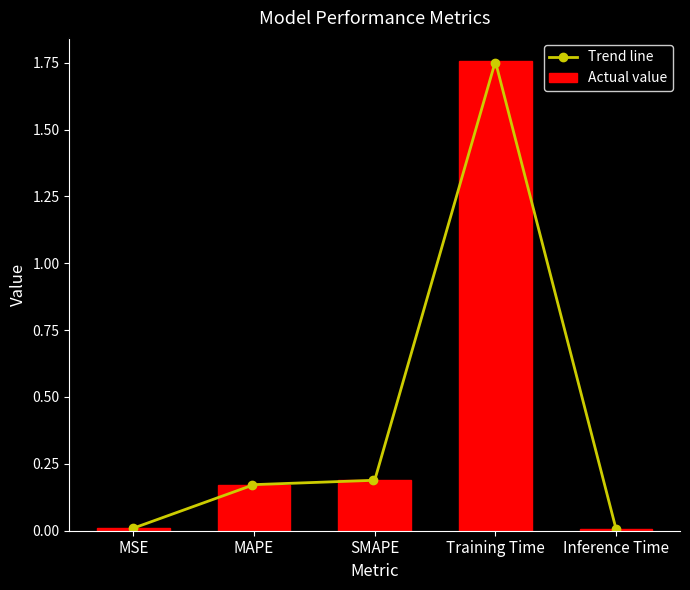

True or false: the data shows 0.0 at Inference Time.

False